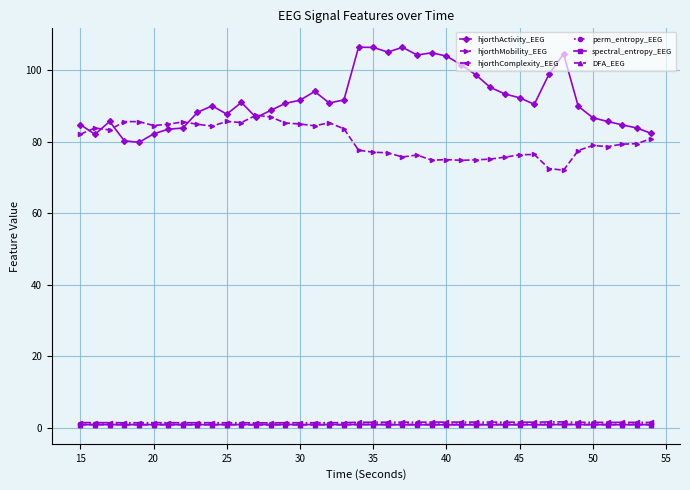

What is the average value of the perm_entropy_EEG series?

1.0